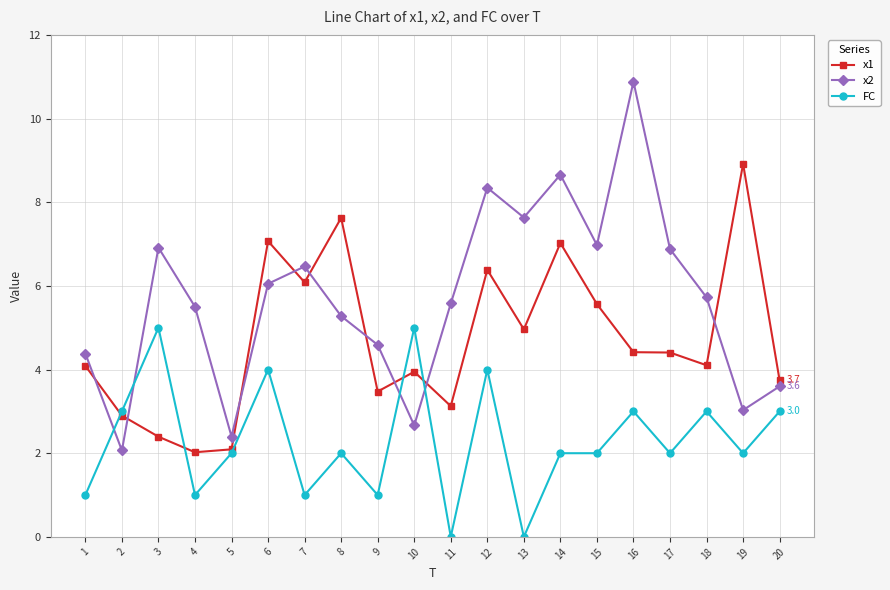

What is the difference between the x1 values at 9 and 3?

1.1